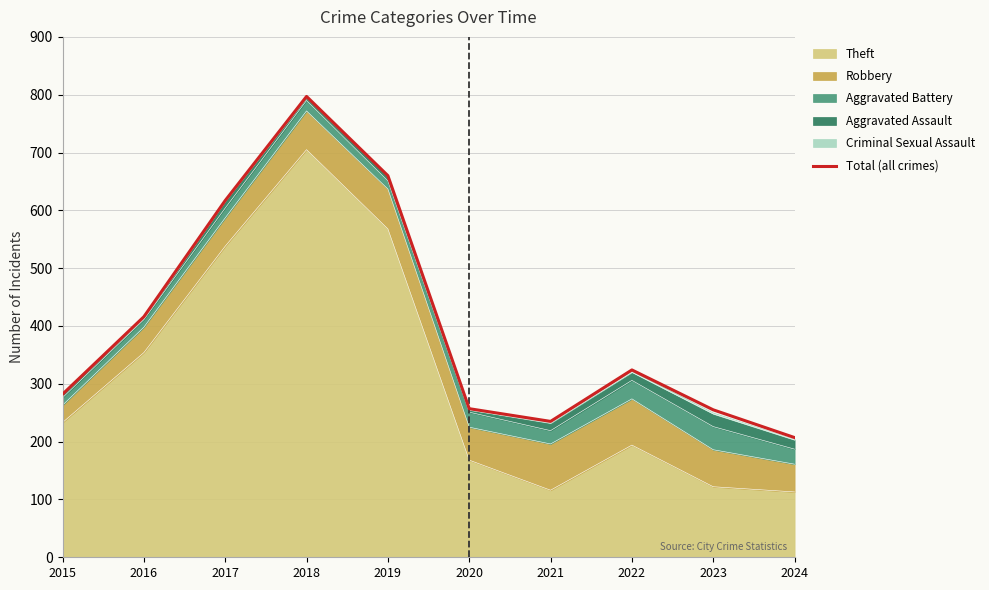

What is the value of the 6th point from the left?

257